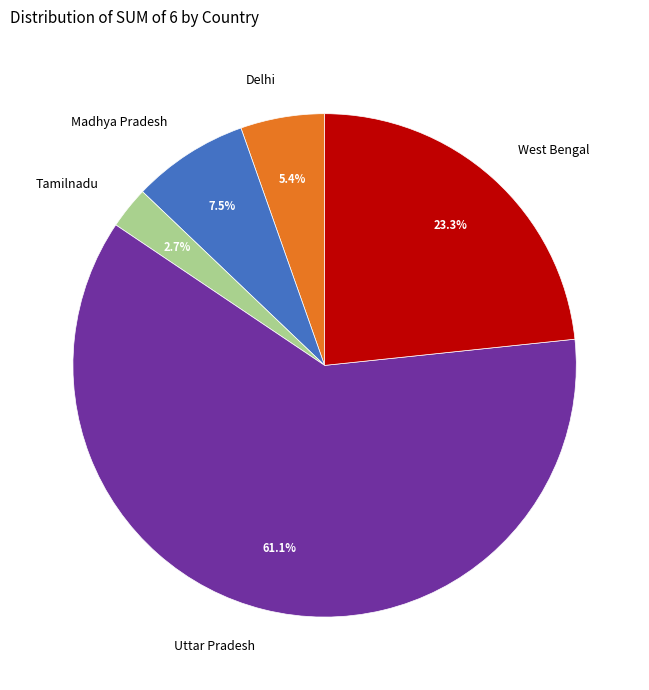

What is the largest slice in the pie chart?

Uttar Pradesh